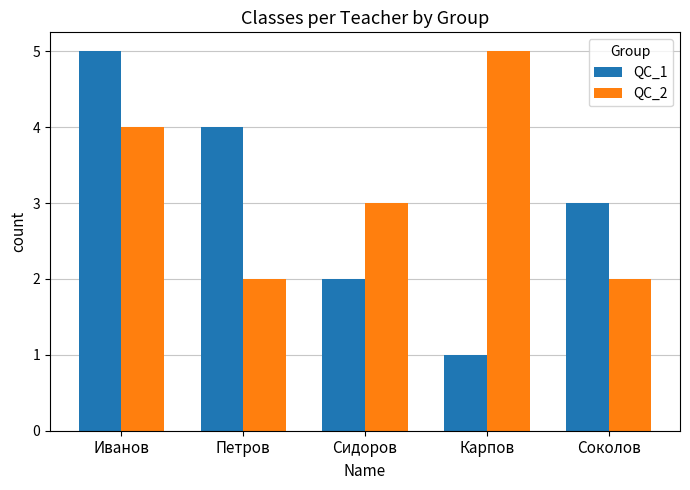

What are all the series names shown in the legend?

QC_1, QC_2